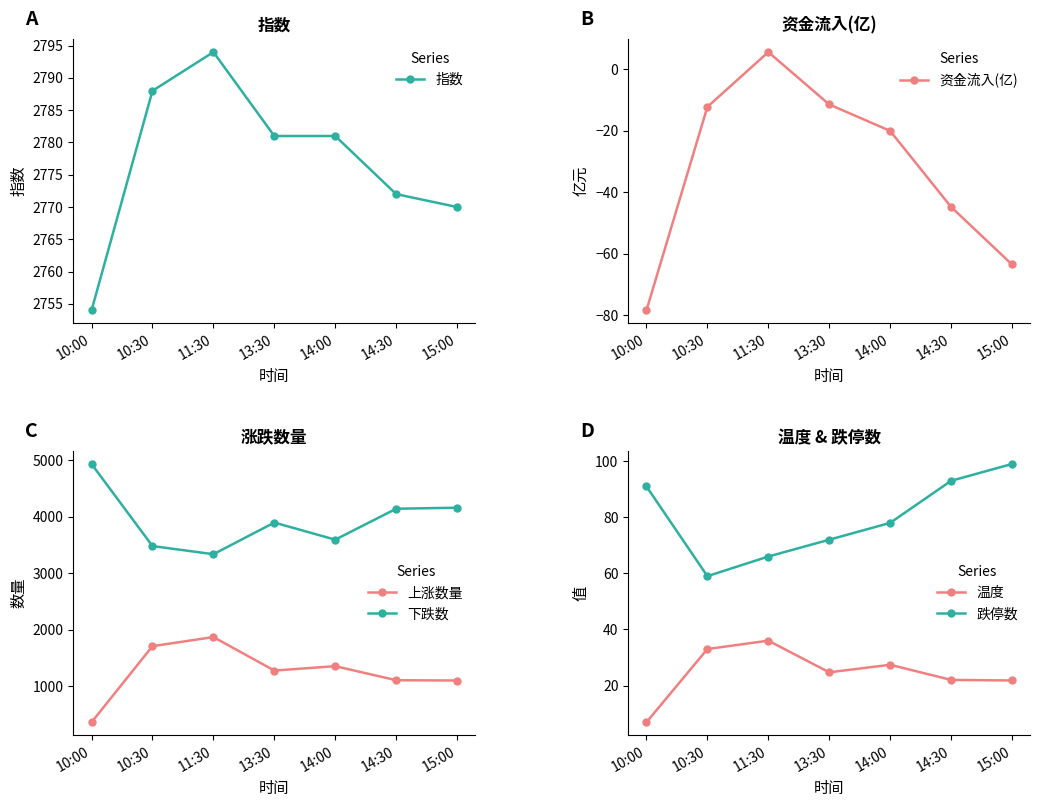

Which series changed the most between 14:00 and 15:00?

下跌数